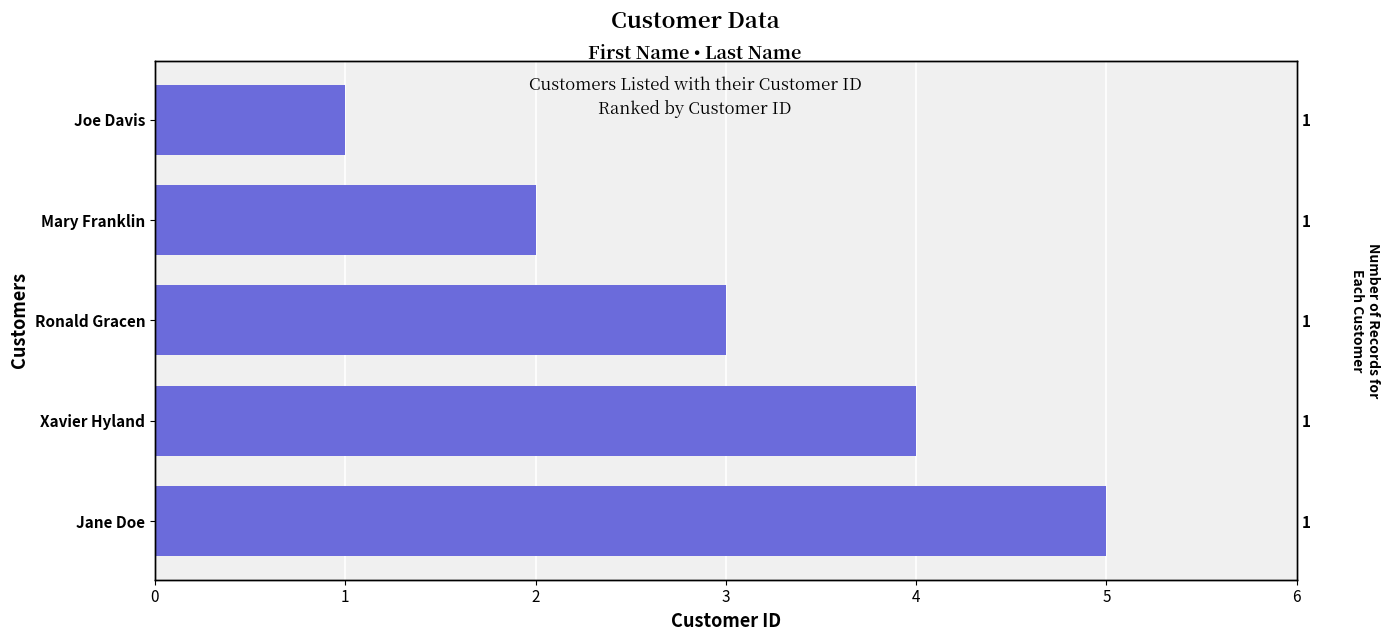

Are the bars grouped side by side (vs. stacked)?

No